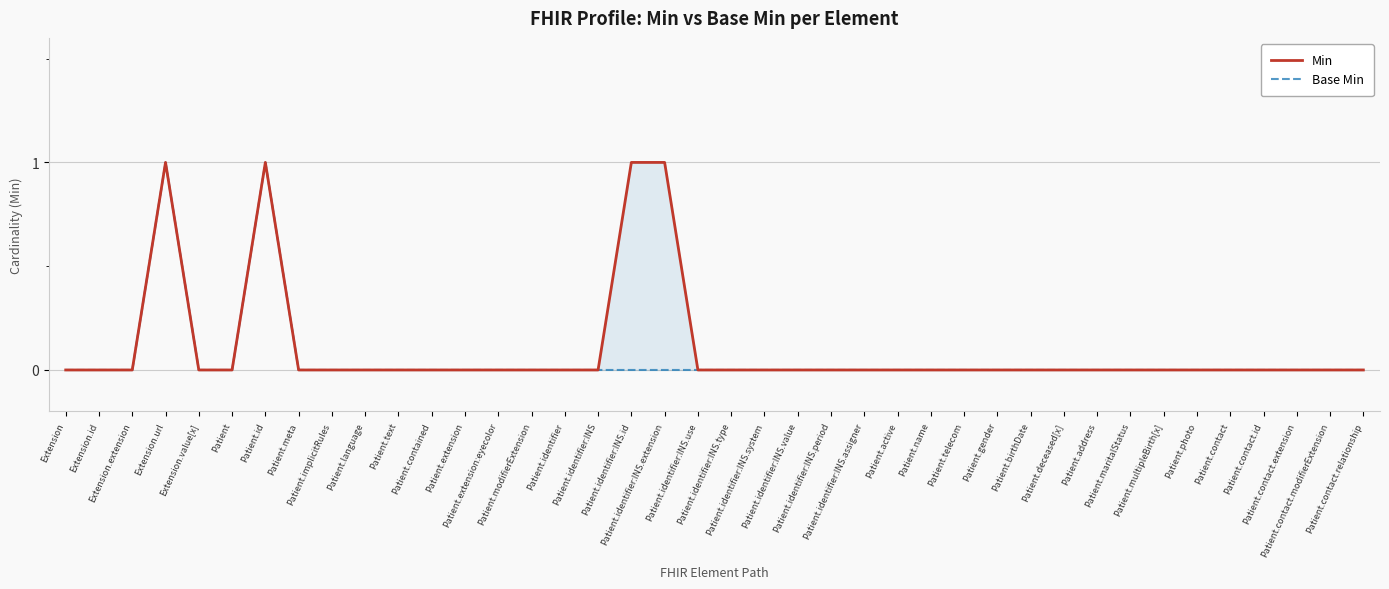

What is the approximate value of Min at Patient.identifier:INS.id?

1